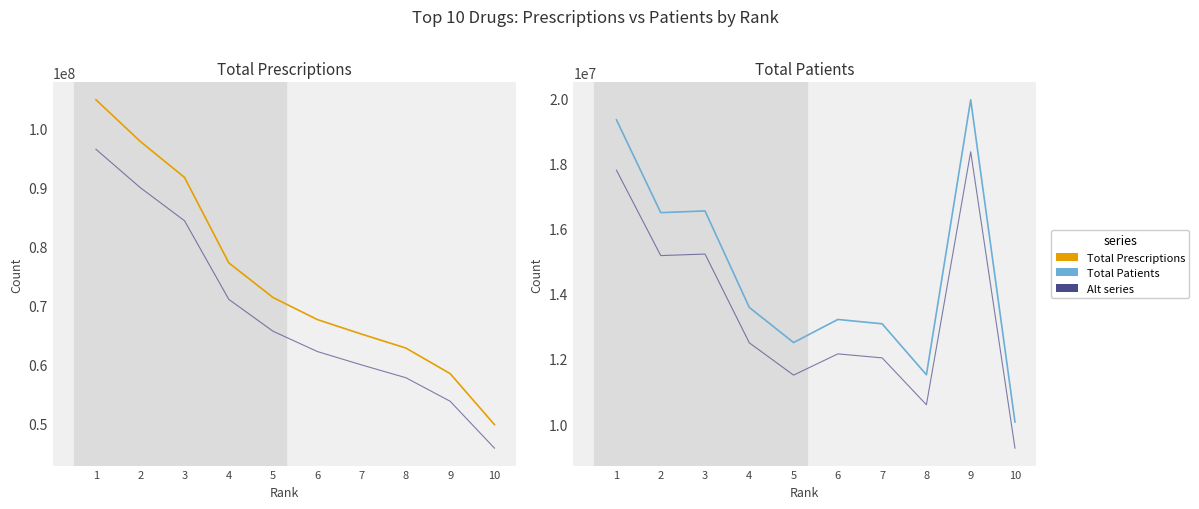

Which series changed the most between 1 and 8?

Total Prescriptions